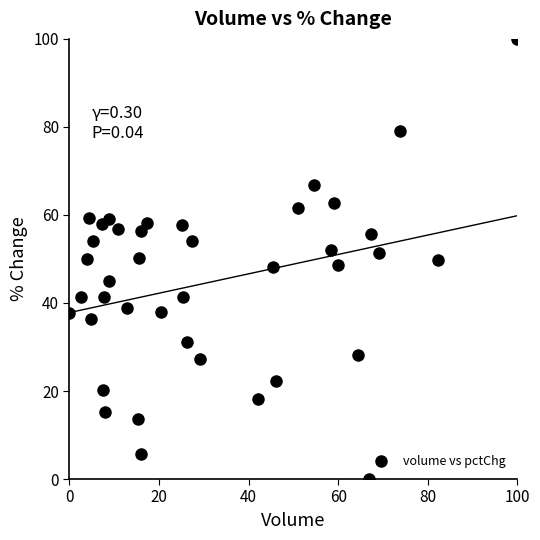

What is the range of Y values (max minus min)?

100.0